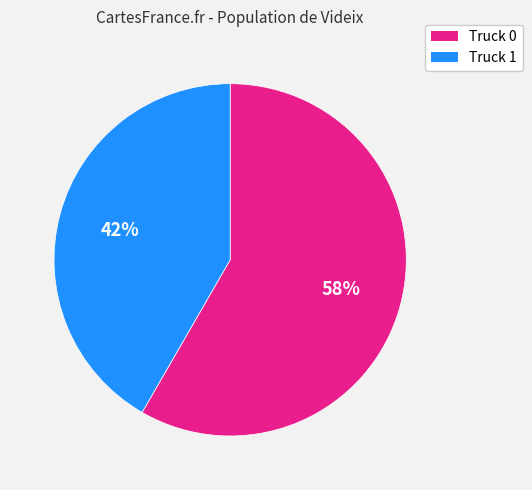

What is the ratio of the value at Truck 0 to the value at Truck 1?

1.4